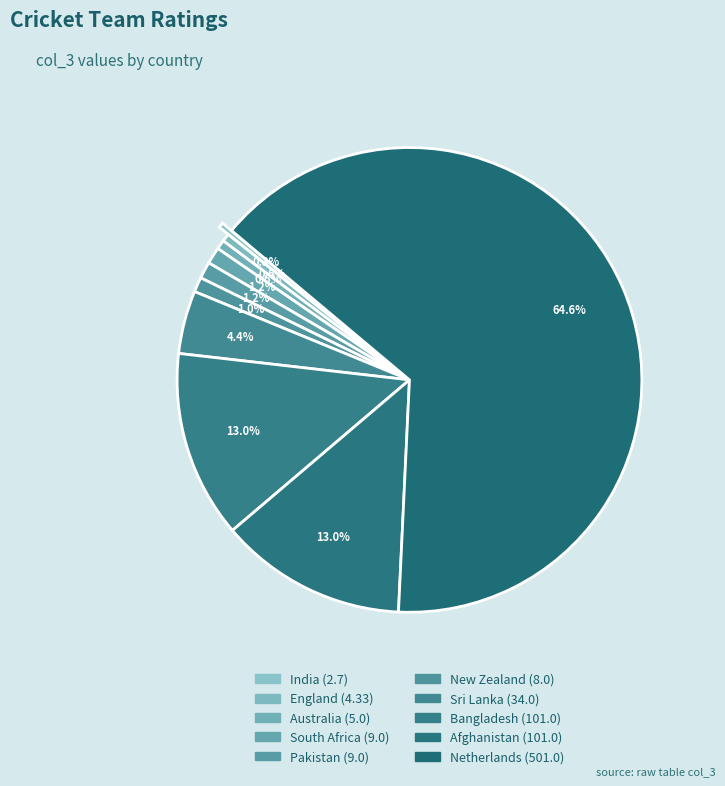

To the nearest percent, what is the difference between the largest and smallest slice percentages?

64%